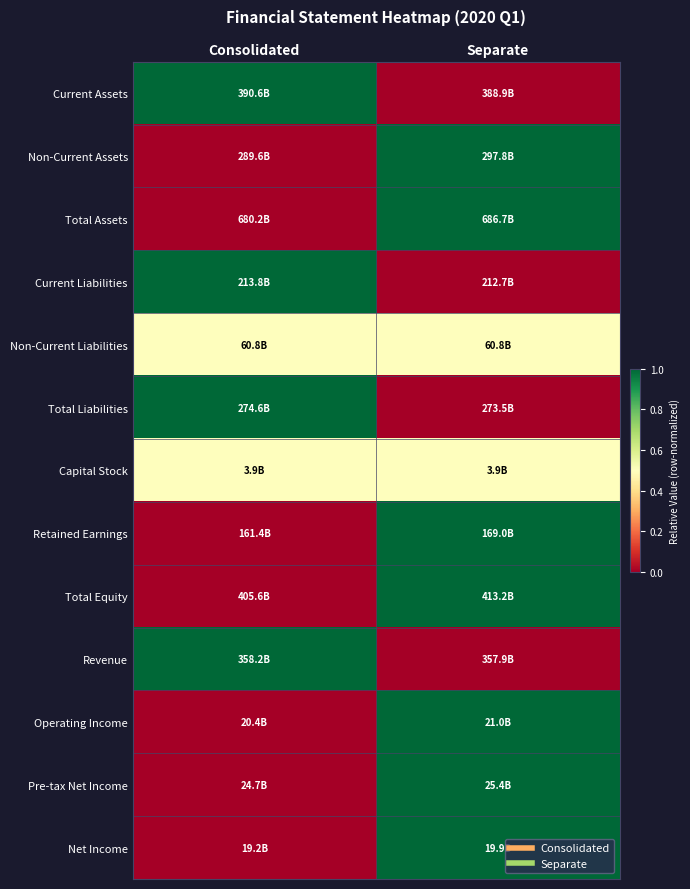

What is the spread (max minus min) of values at Consolidated?

1.0